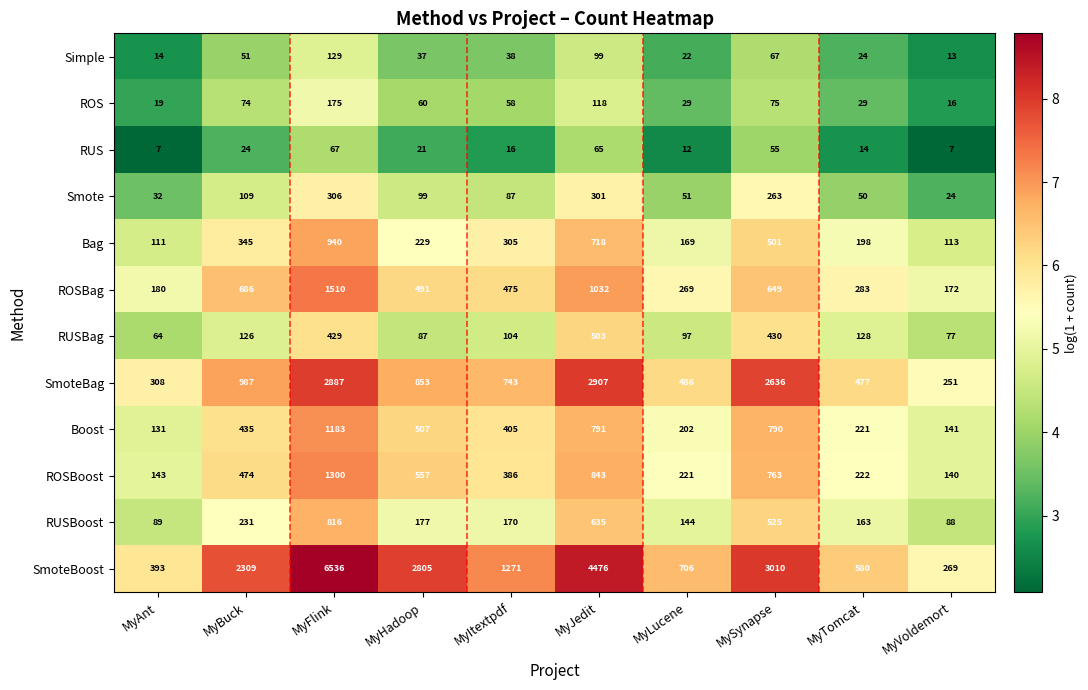

List the series in order of their peak value, lowest first.

RUS, Simple, ROS, Smote, RUSBag, RUSBoost, Bag, Boost, ROSBoost, ROSBag, SmoteBag, SmoteBoost